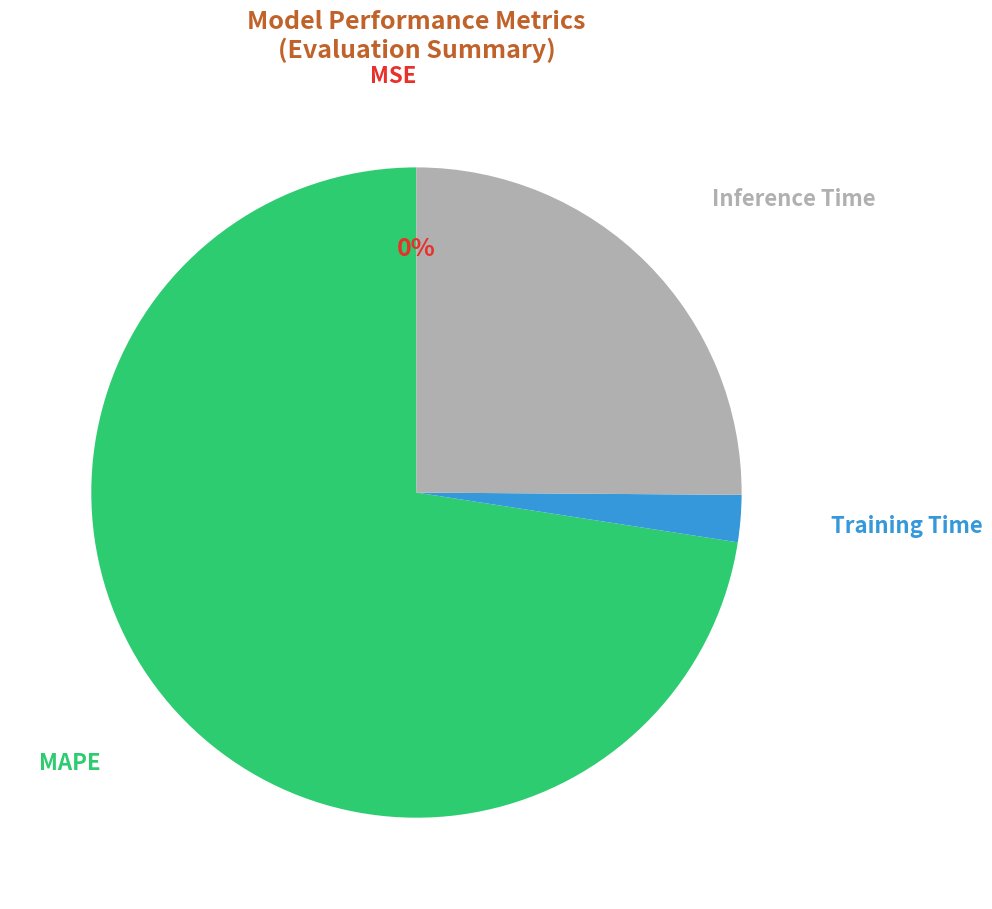

Does any single category account for the majority?

Yes